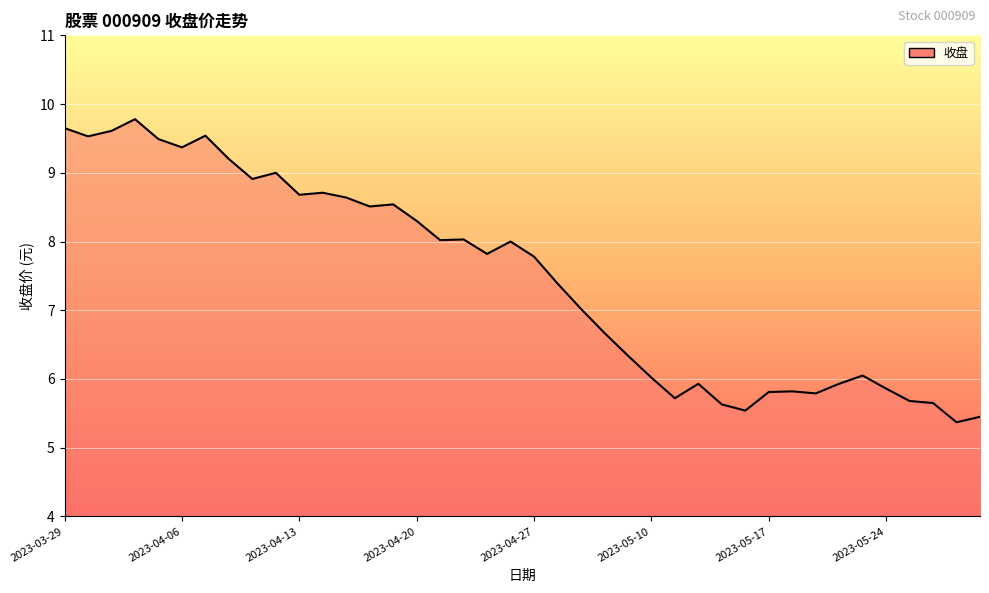

What is the difference between the maximum and minimum values?

4.4